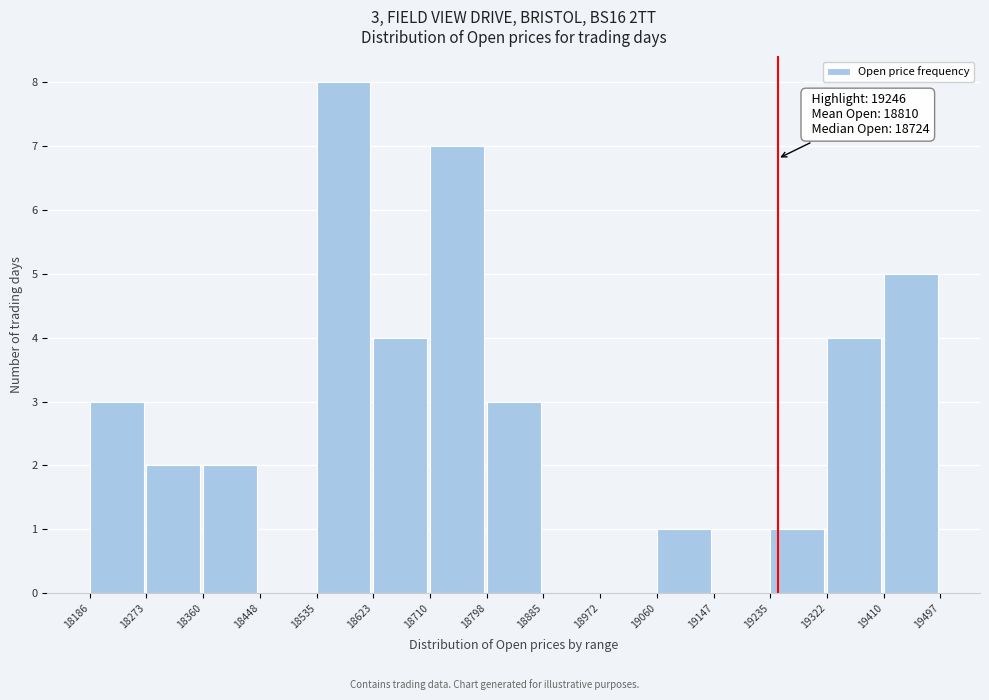

Over which range of the x-axis is the bar tallest?

18535 to 18623